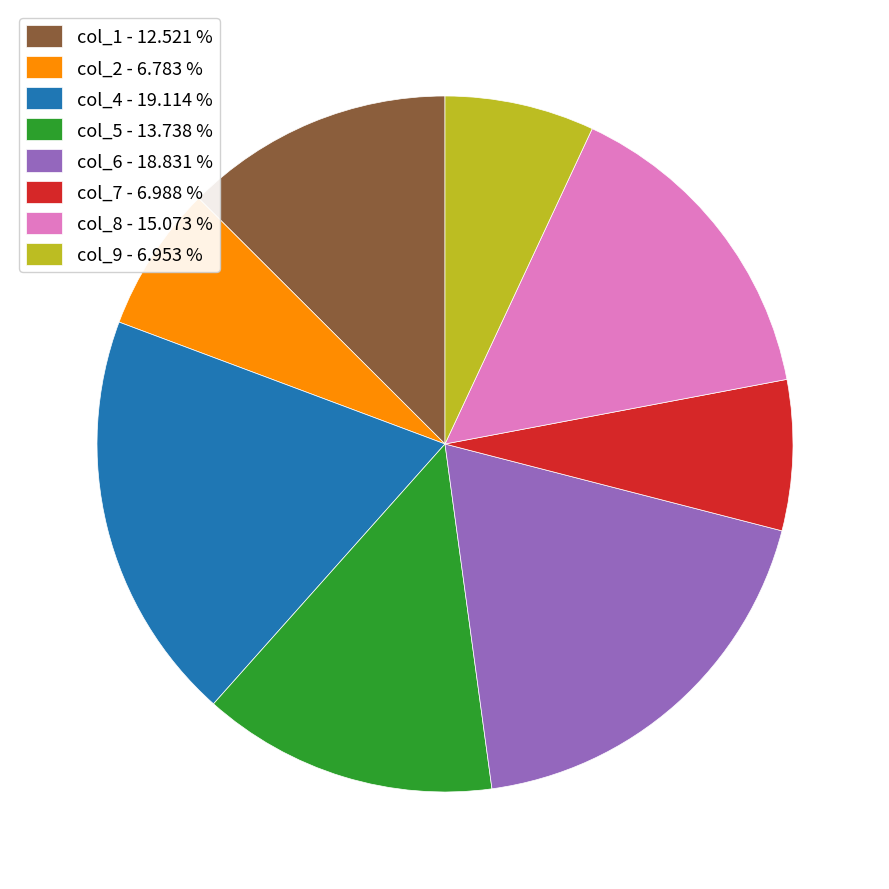

Combined, do col_6 - 18.831 % and col_4 - 19.114 % account for over 50%?

No